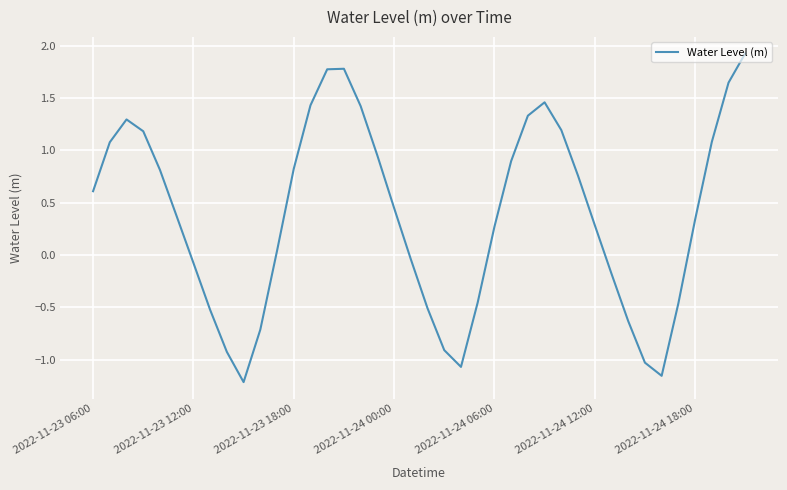

How many interior local valleys (lower than both neighbors) does the data have?

3